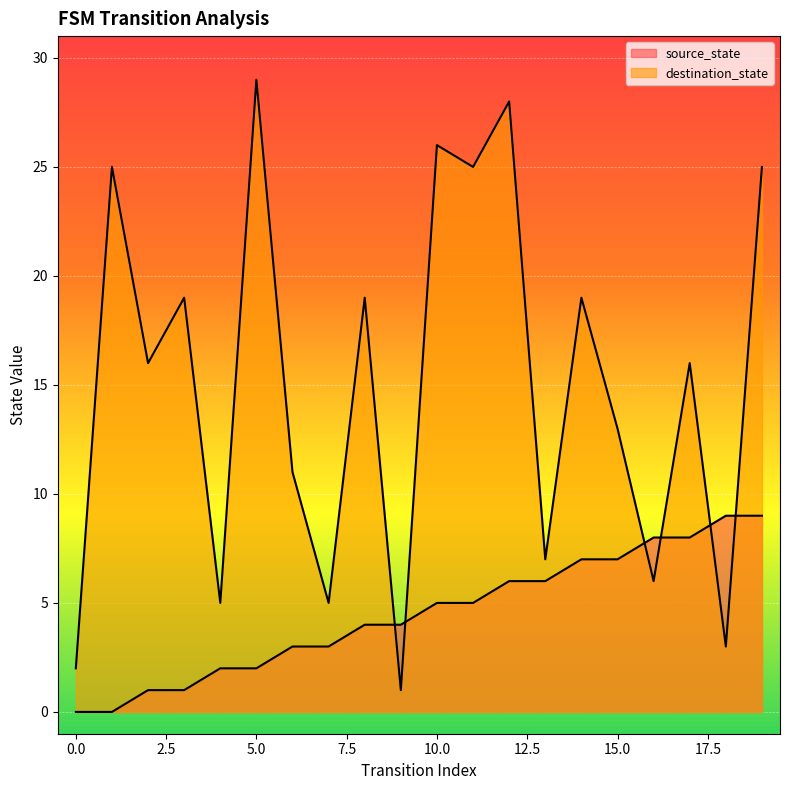

Between 7 and 13, which series saw the biggest shift?

source_state